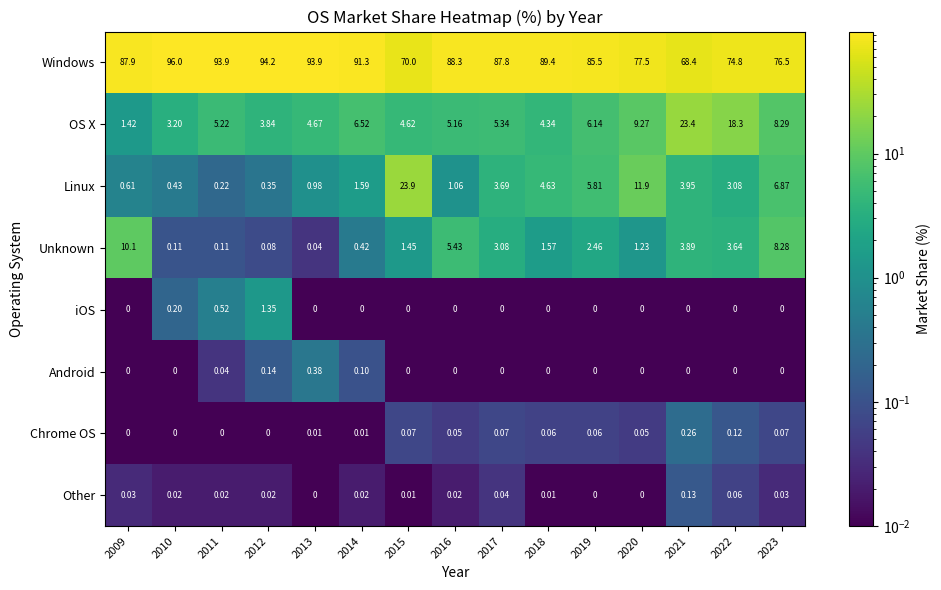

Is the value of iOS at 2023 greater than the value of Linux at 2013?

No